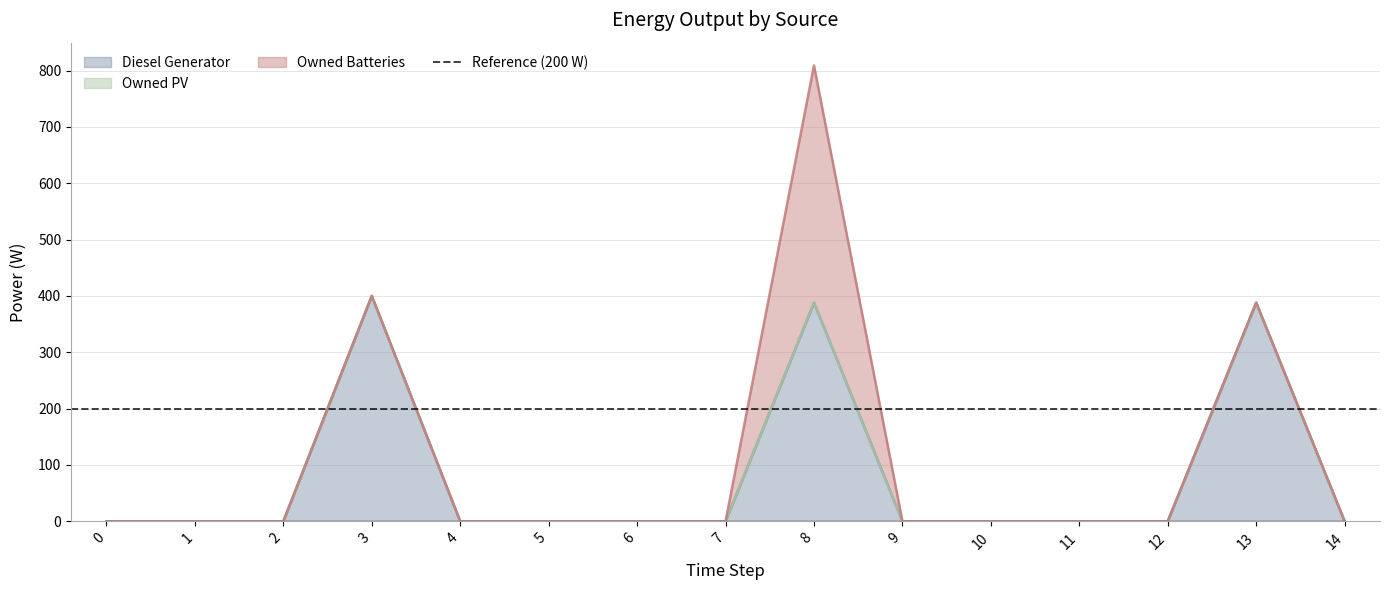

List the series in order of their peak value, highest first.

Owned Batteries, Diesel Generator, Owned PV